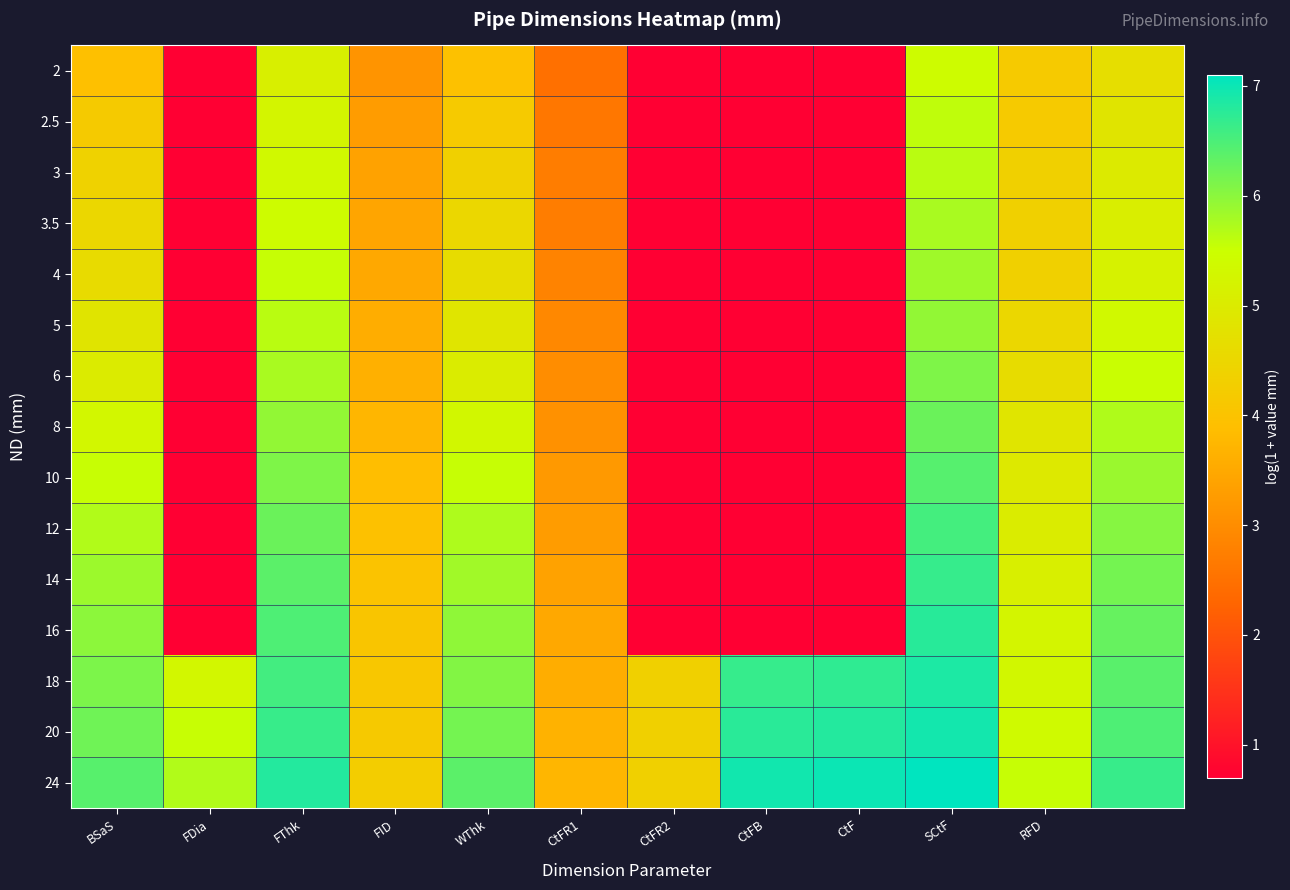

Reading right to left, list all the values displayed in this chart.

2: 4.7	4.2	5.4	0.7	0.7	0.7	2.5	4.0	3.1	5.1	0.7	3.9
2.5: 4.8	4.2	5.6	0.7	0.7	0.7	2.6	4.2	3.3	5.3	0.7	4.2
3: 5.0	4.3	5.6	0.7	0.7	0.7	2.7	4.3	3.4	5.4	0.7	4.4
3.5: 5.1	4.3	5.8	0.7	0.7	0.7	2.7	4.5	3.4	5.4	0.7	4.5
4: 5.2	4.3	5.8	0.7	0.7	0.7	2.8	4.6	3.5	5.5	0.7	4.6
5: 5.4	4.5	5.9	0.7	0.7	0.7	2.9	4.9	3.6	5.6	0.7	4.8
6: 5.5	4.6	6.1	0.7	0.7	0.7	3.0	5.0	3.6	5.8	0.7	5.0
8: 5.7	4.9	6.3	0.7	0.7	0.7	3.1	5.3	3.7	5.9	0.7	5.3
10: 5.9	4.9	6.4	0.7	0.7	0.7	3.2	5.5	3.9	6.1	0.7	5.5
12: 6.0	5.0	6.6	0.7	0.7	0.7	3.3	5.7	3.9	6.3	0.7	5.7
14: 6.2	5.1	6.7	0.7	0.7	0.7	3.4	5.8	4.0	6.4	0.7	5.9
16: 6.3	5.3	6.8	0.7	0.7	0.7	3.5	6.0	4.1	6.5	0.7	6.0
18: 6.4	5.3	6.9	6.7	6.7	4.3	3.6	6.1	4.1	6.6	5.3	6.1
20: 6.5	5.4	6.9	6.8	6.8	4.3	3.7	6.2	4.2	6.7	5.5	6.2
24: 6.6	5.5	7.1	7.0	6.9	4.3	3.7	6.4	4.3	6.8	5.7	6.4